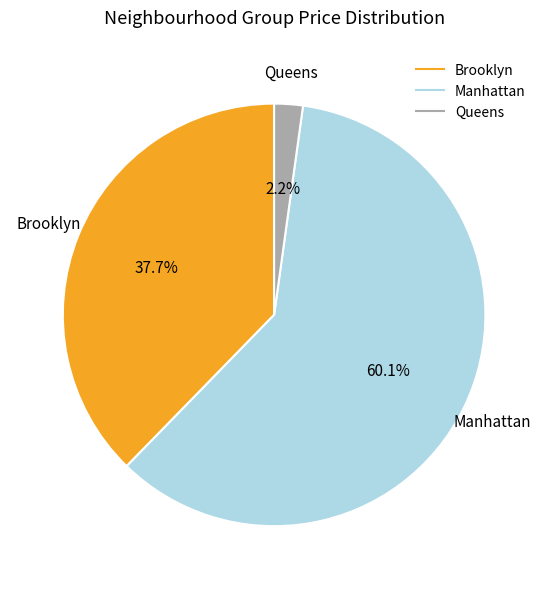

Rank the categories by value from lowest to highest.

Queens, Brooklyn, Manhattan